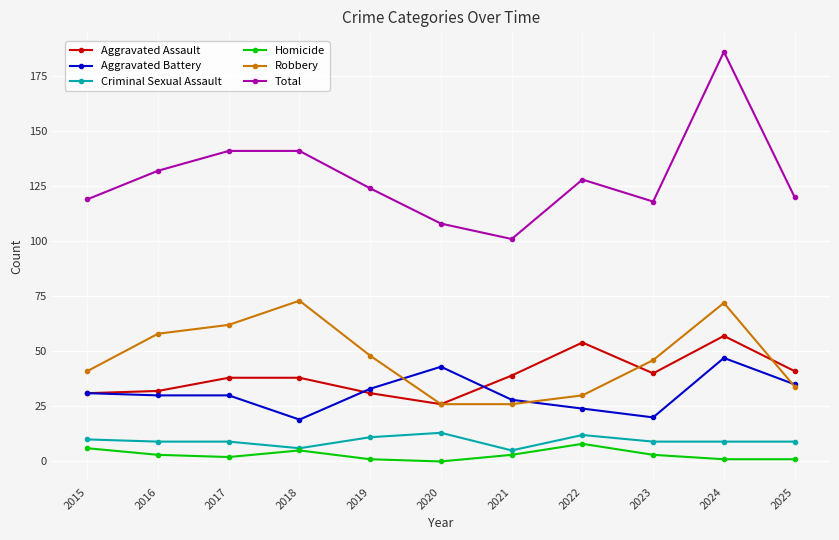

What is the value of the Aggravated Battery point at the 3rd from the left?

30